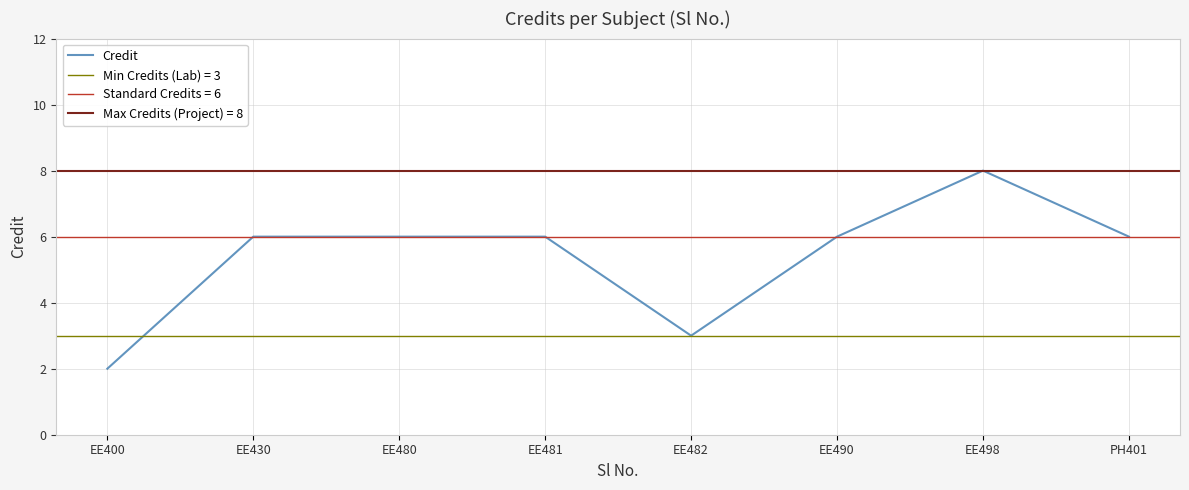

At which category does the chart reach its minimum across all series?

EE400